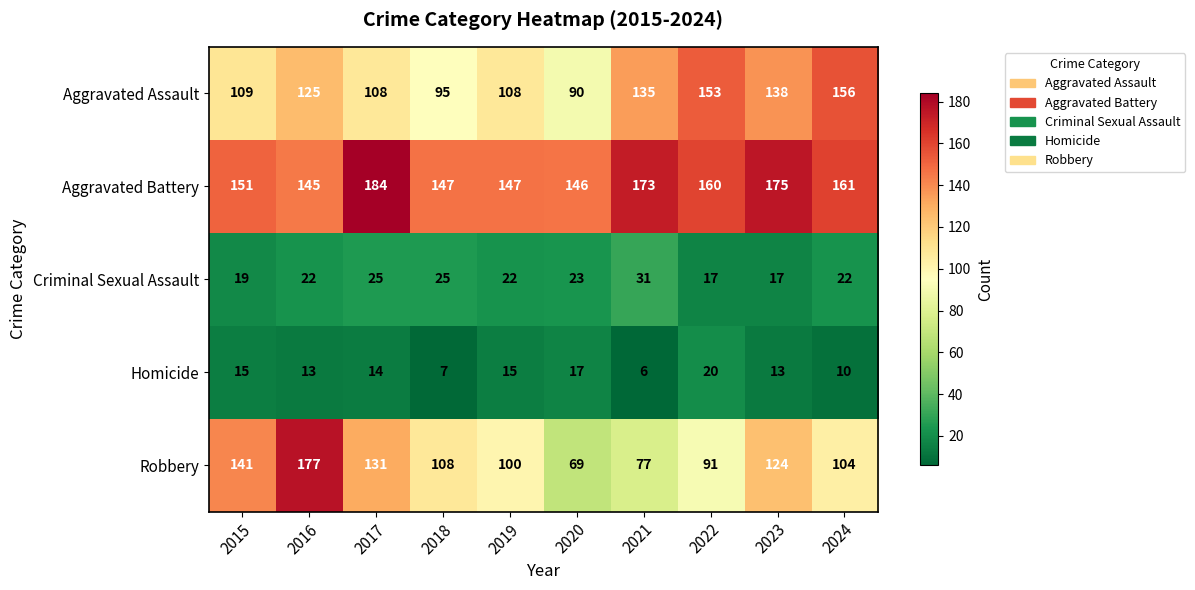

Rank the series at 2023 from lowest to highest value.

Homicide, Criminal Sexual Assault, Robbery, Aggravated Assault, Aggravated Battery